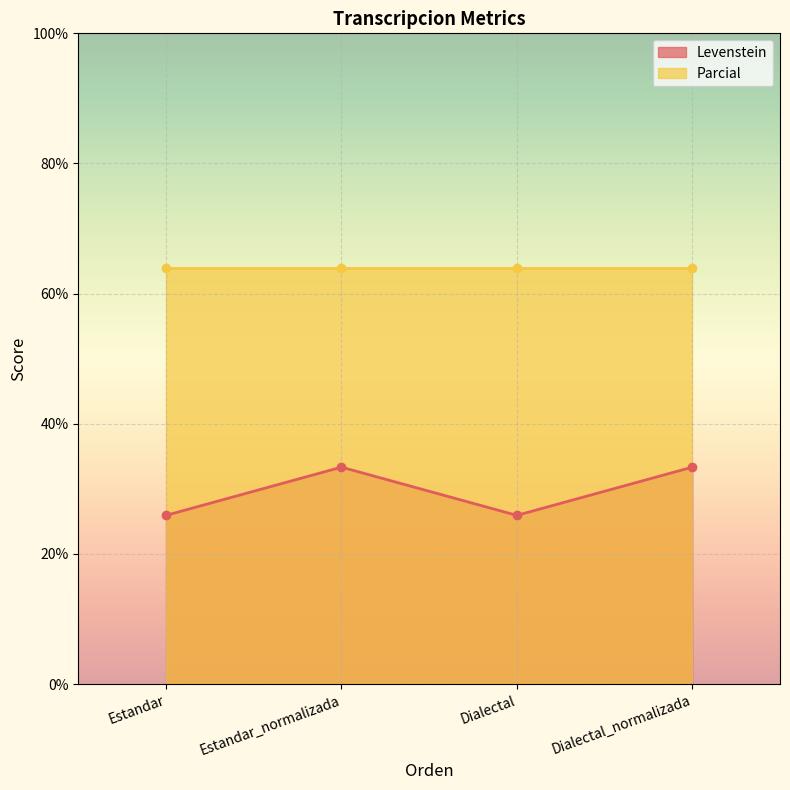

Rank the categories by value from lowest to highest.

Estandar, Dialectal, Estandar_normalizada, Dialectal_normalizada